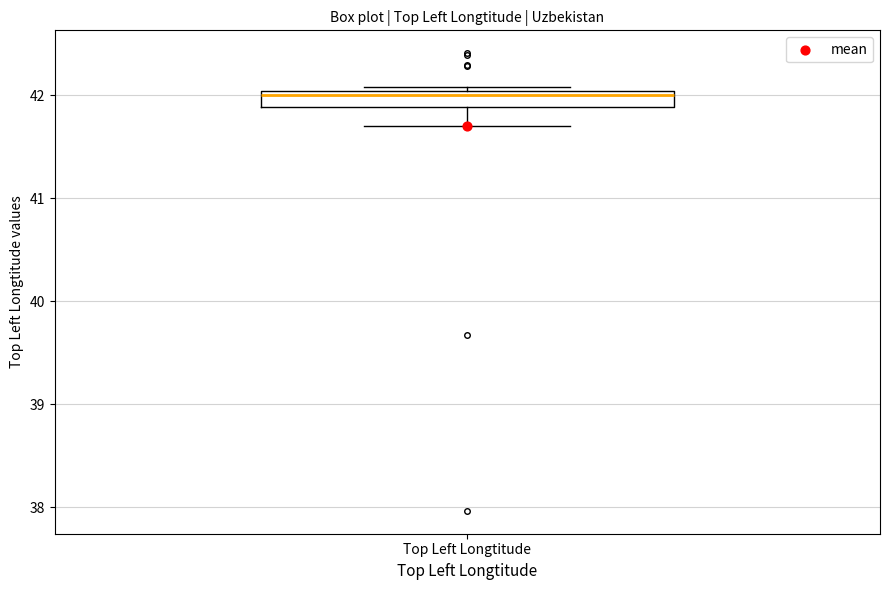

Read this box plot against the y-axis: the position of the median line, the range covered by the box, and the ends of both whiskers. The values are not printed on the chart, so give them approximately, as read against the axis.

median 42.0 (just below the box's upper edge), box 41.9 to 42.0, whiskers 41.7 to 42.1